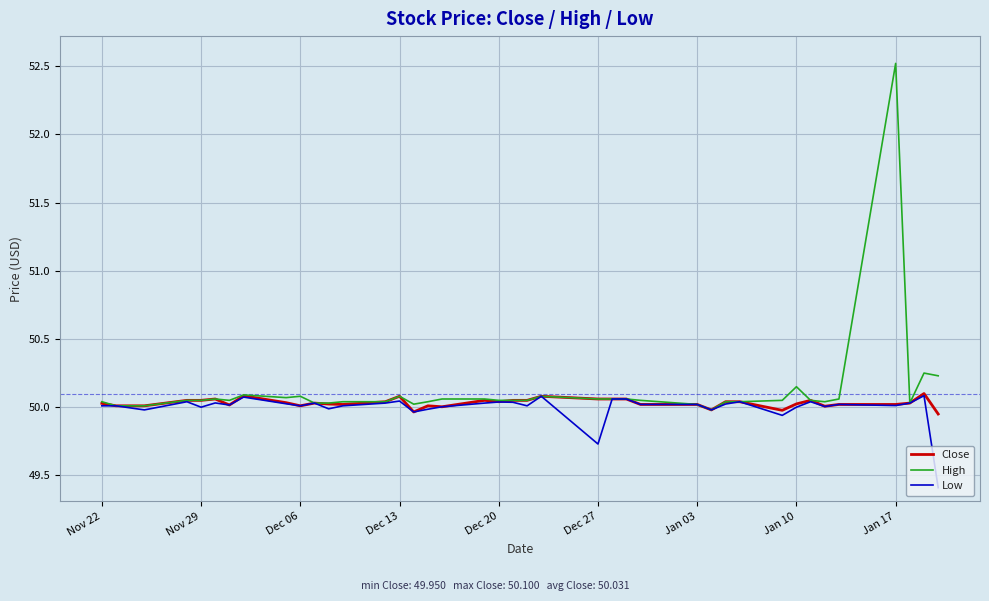

What is the maximum value for High?

52.5